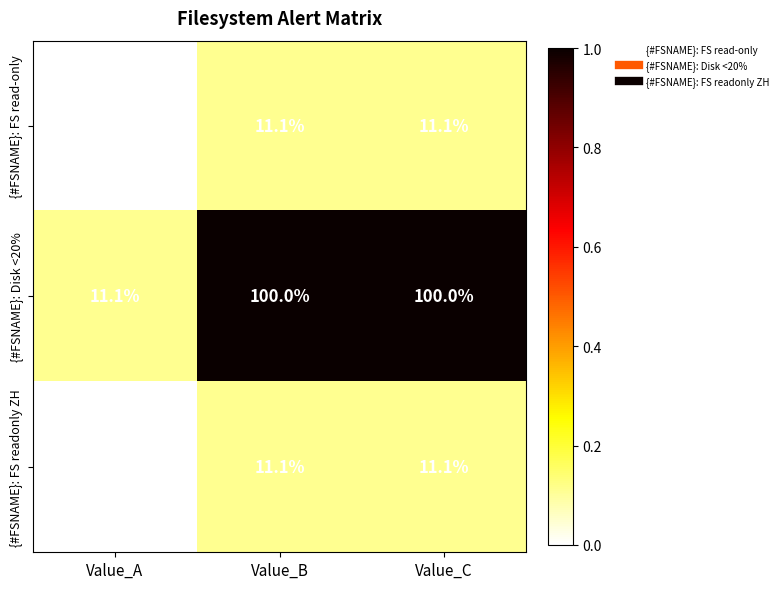

Reading right to left, extract all data points from this chart.

{#FSNAME}: FS read-only: Value_C=11.1	Value_B=11.1	Value_A=0.0
{#FSNAME}: Disk <20%: Value_C=100.0	Value_B=100.0	Value_A=11.1
{#FSNAME}: FS readonly ZH: Value_C=11.1	Value_B=11.1	Value_A=0.0